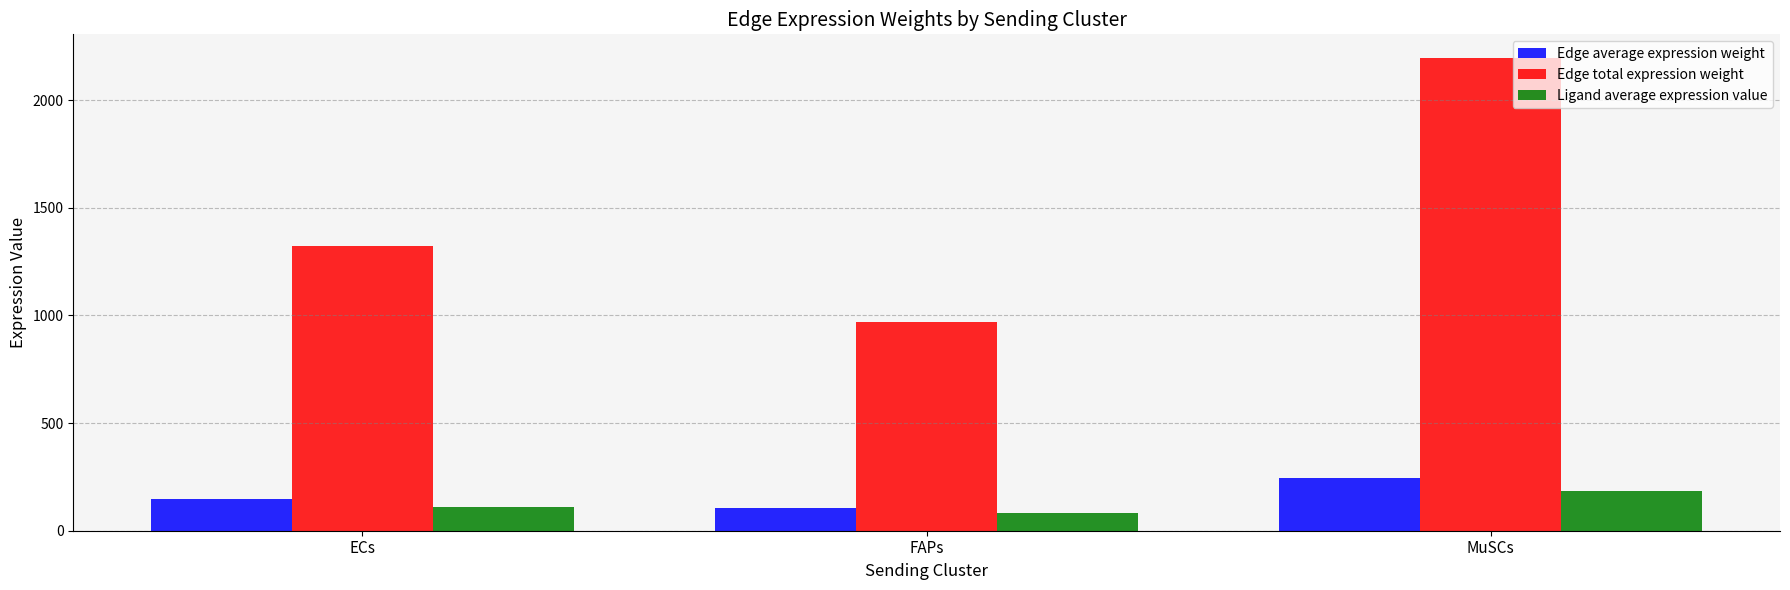

How many bars are there in total?

9